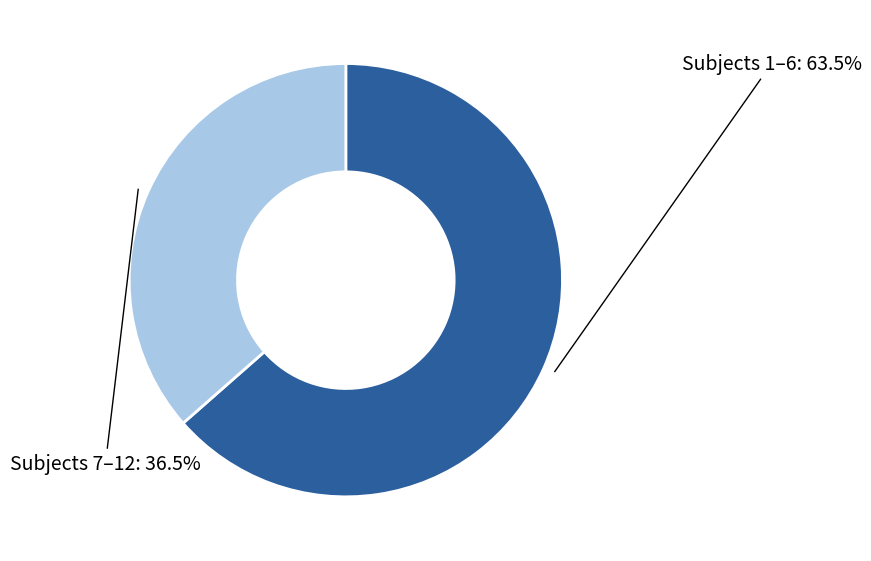

How much of the chart is everything except Subjects 7–12?

63.5%